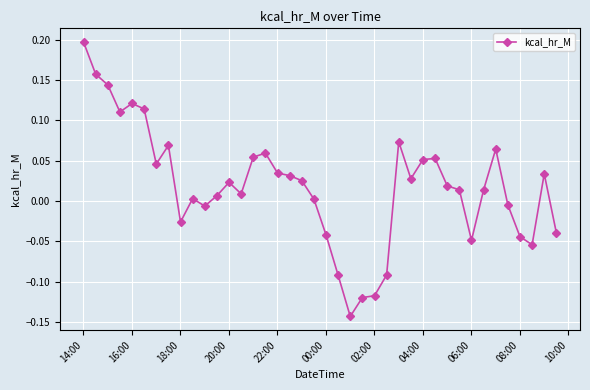

True or false: there are more than 0 points higher than both neighbors.

True